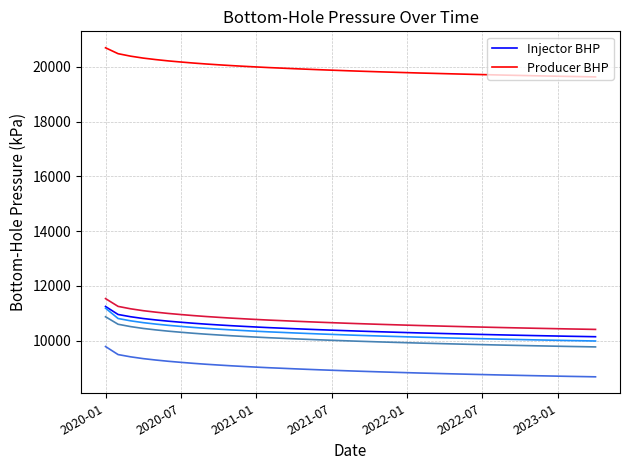

At 17, list the series in order from smallest to largest.

Injector BHP, Producer BHP